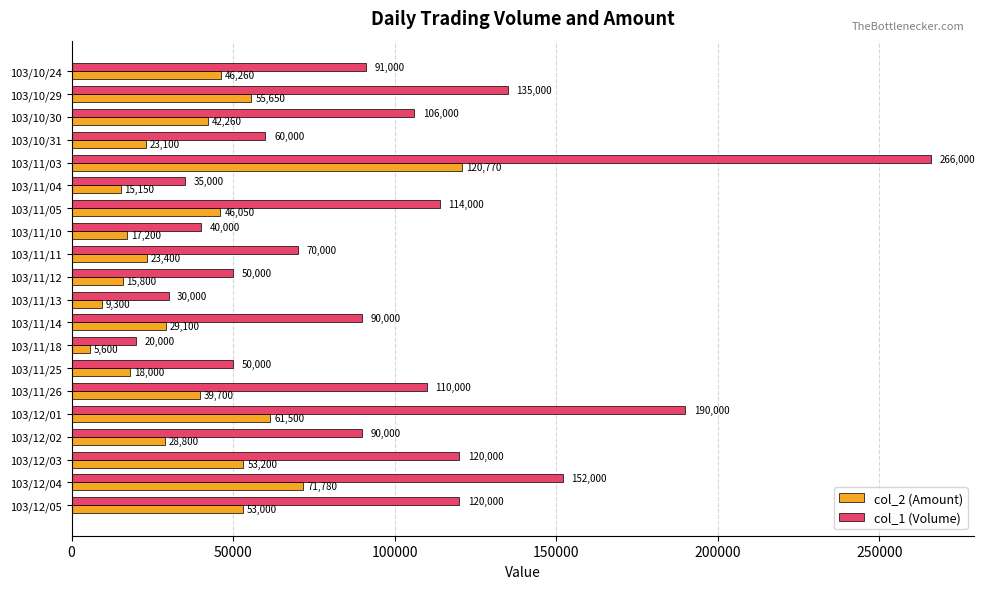

List the series in order of their peak value, lowest first.

col_2 (Amount), col_1 (Volume)